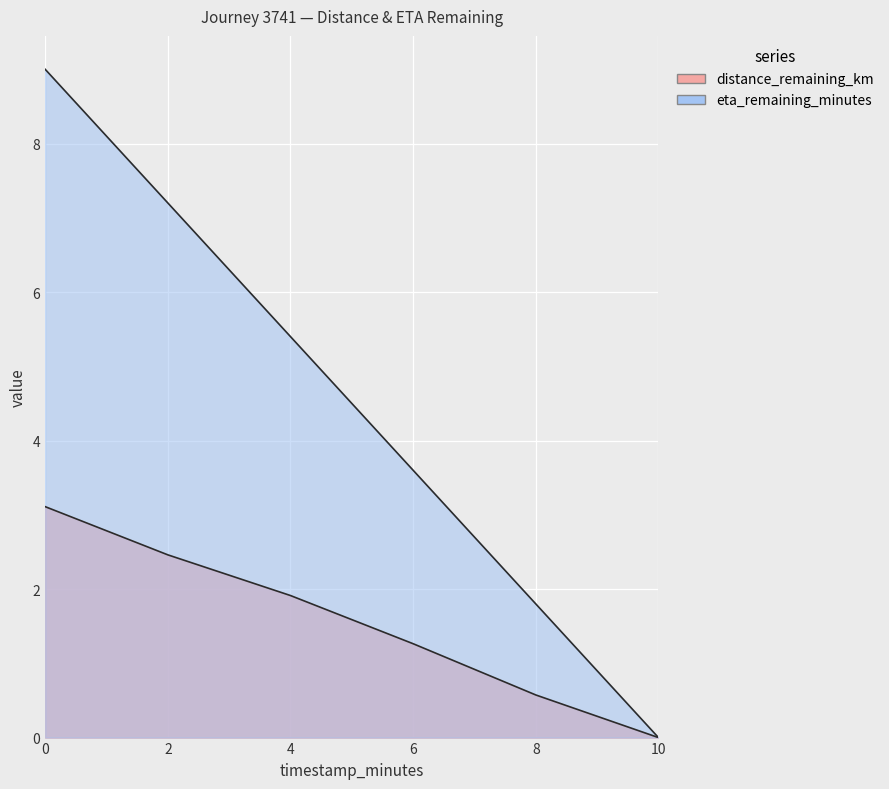

At which label is eta_remaining_minutes closest to 4?

6.0